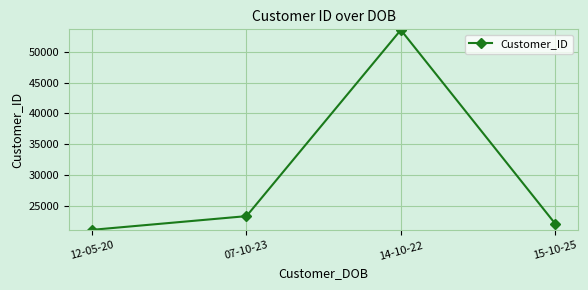

What is the approximate value at 15-10-25?

22233